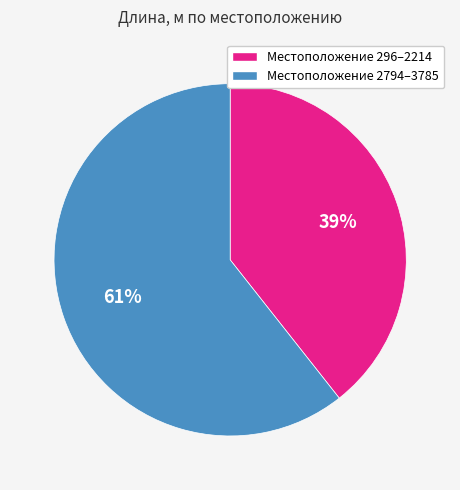

Is there a majority slice in this chart?

Yes